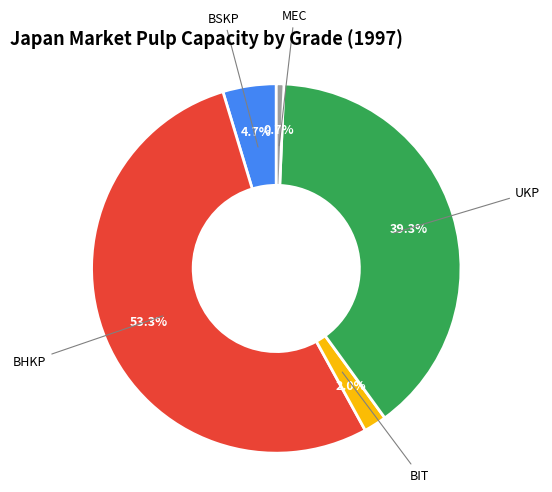

Does any single category account for the majority?

Yes